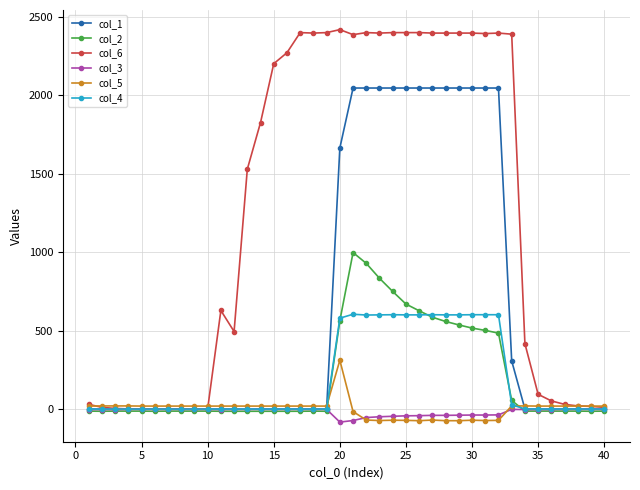

Which series has the largest range (max minus min)?

col_6